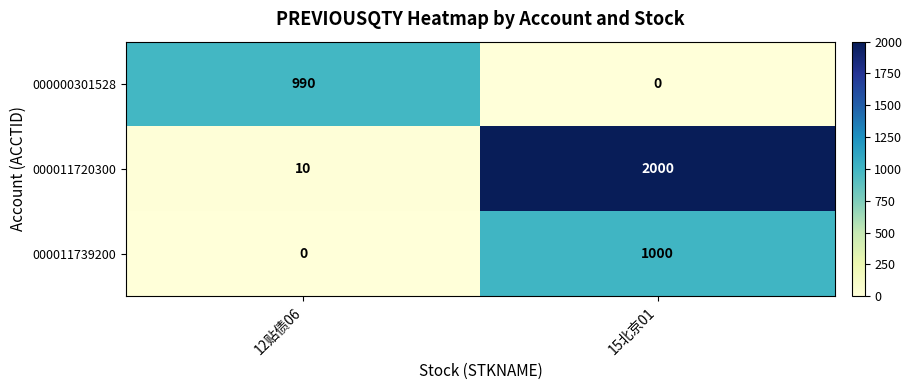

What is the average value of the 000011720300 series?

1005